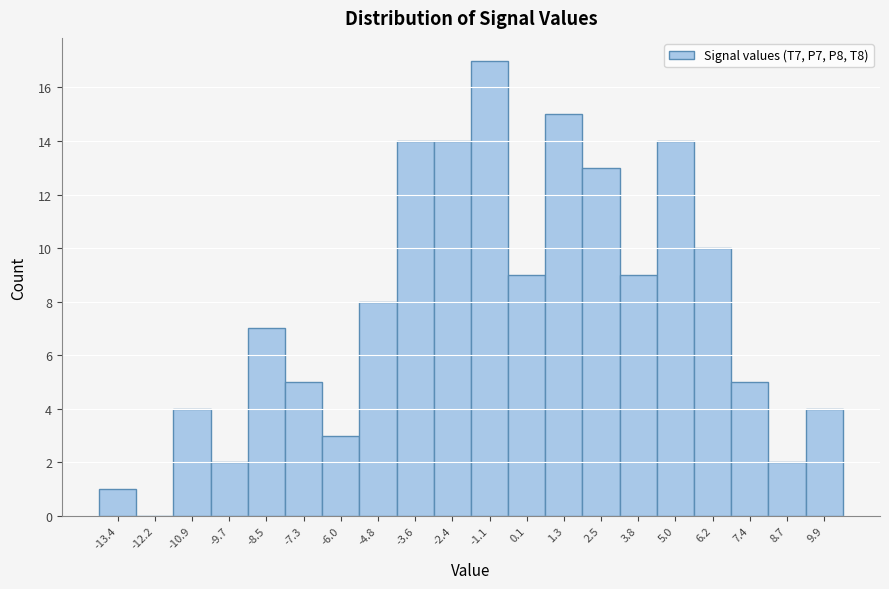

Reading left to right, transcribe this chart: for each bar, give the range it covers on the x-axis and its height. Neither the bar edges nor the heights are printed on the chart, so give them approximately, as read against the axes.

-14.0 to -12.8: 1
-12.8 to -11.6: 0
-11.6 to -10.4: 4
-10.4 to -9.0: 2
-9.0 to -7.8: 7
-7.8 to -6.6: 5
-6.6 to -5.4: 3
-5.4 to -4.2: 8
-4.2 to -3.0: 14
-3.0 to -1.8: 14
-1.8 to -0.6: 17
-0.6 to 0.6: 9
0.6 to 2.0: 15
2.0 to 3.2: 13
3.2 to 4.4: 9
4.4 to 5.6: 14
5.6 to 6.8: 10
6.8 to 8.0: 5
8.0 to 9.2: 2
9.2 to 10.4: 4